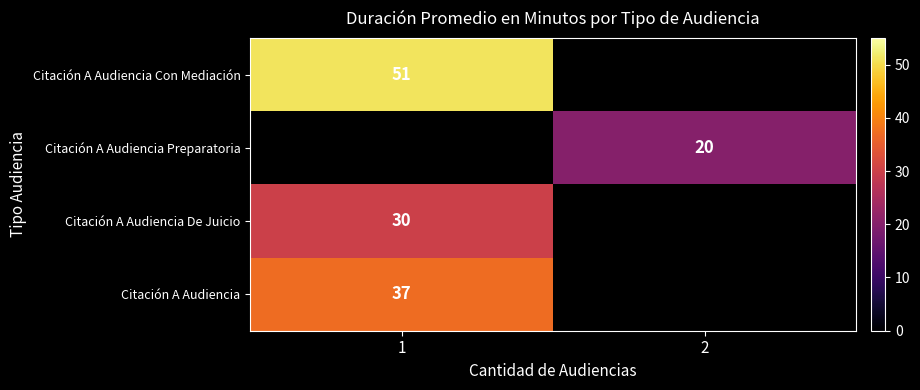

Is the value of Citación A Audiencia Con Mediación at 1 greater than the value of Citación A Audiencia Preparatoria at 2?

Yes